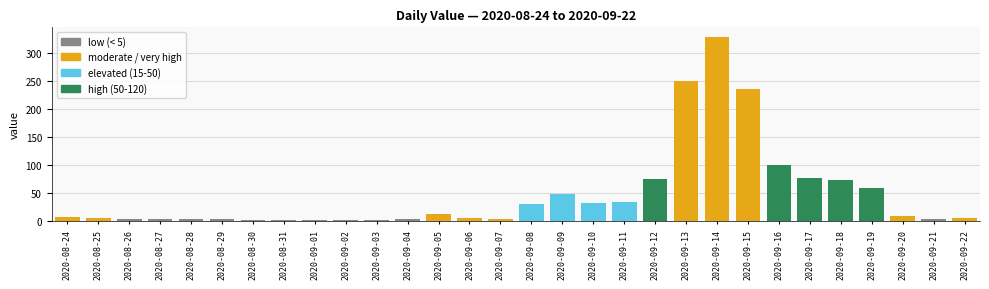

What is the difference between the maximum and minimum values?

326.6